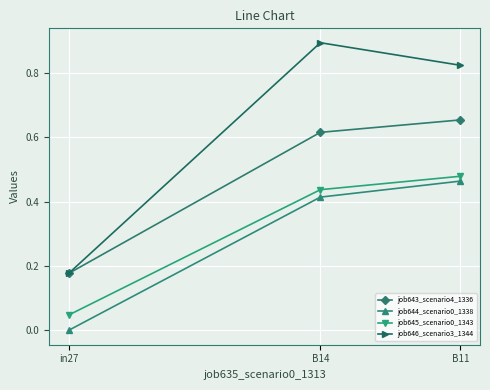

How many lines are shown in the chart?

4